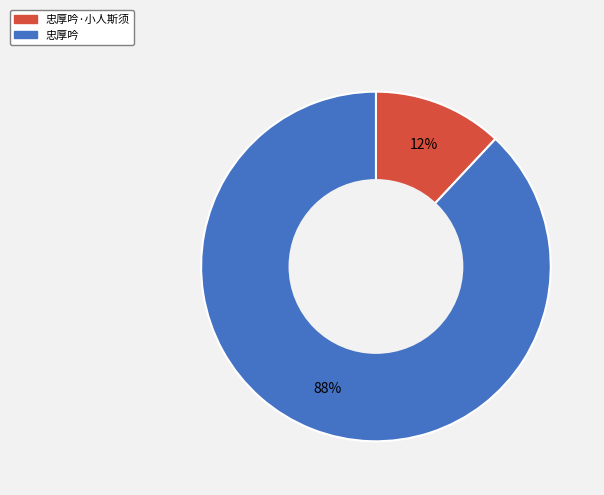

Is there any slice that represents more than half of the pie?

Yes